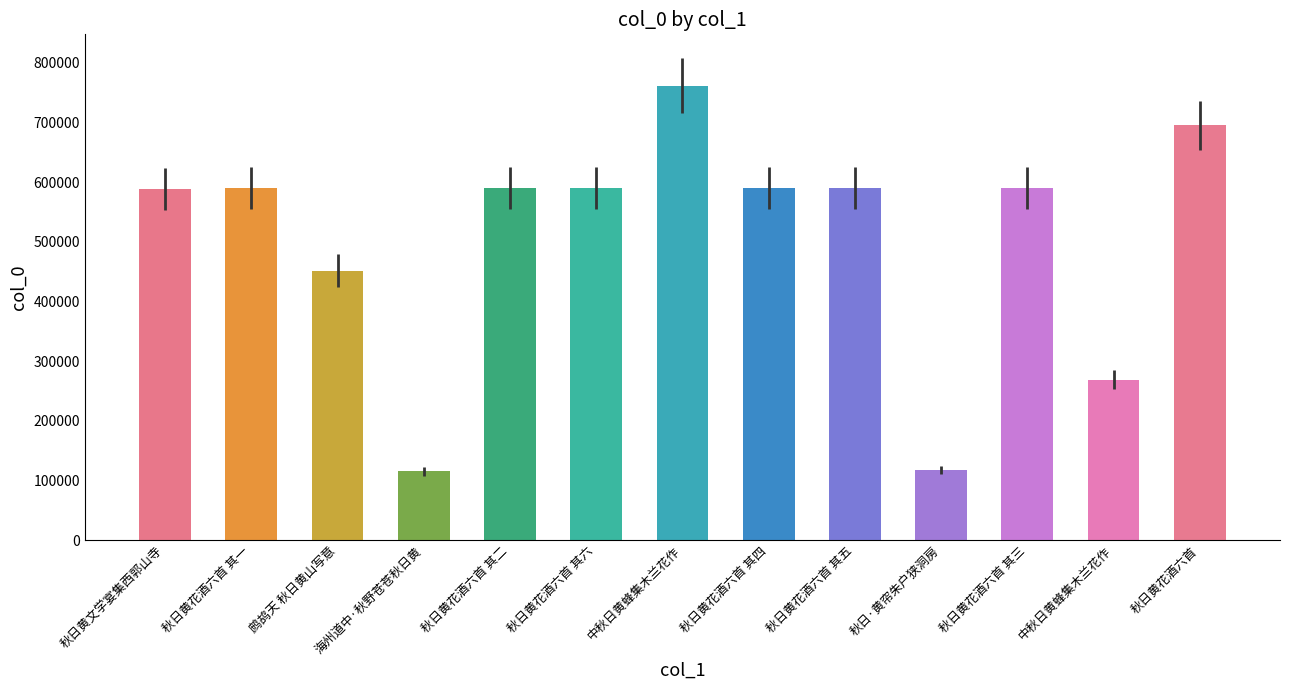

What is the difference between the values at 秋日·黄帘朱户狭洞房 and 鹧鸪天 秋日黄山写意?

334609